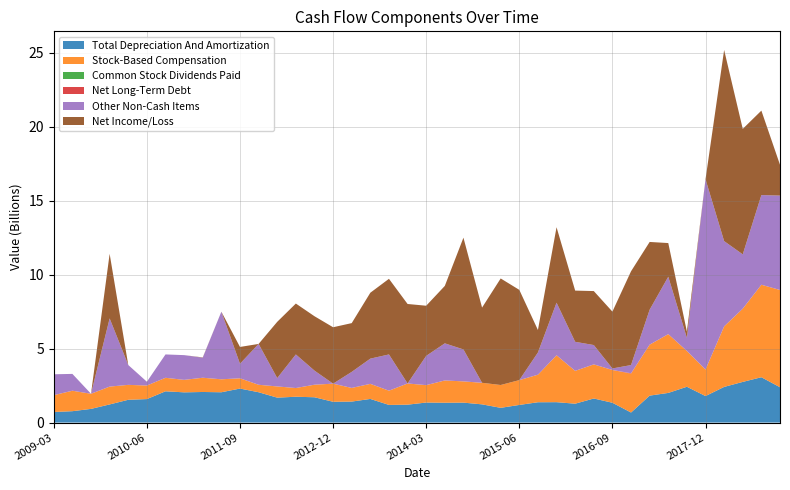

Reading left to right, extract all data points from this chart.

Total Depreciation And Amortization: 2009-03-31=0.7	2009-06-30=0.8	2009-09-30=0.9	2009-12-31=1.2	2010-03-31=1.5	2010-06-30=1.6	2010-09-30=2.1	2010-12-31=2.0	2011-03-31=2.1	2011-06-30=2.0	2011-09-30=2.3	2011-12-31=2.1	2012-03-31=1.7	2012-06-30=1.7	2012-09-30=1.7	2012-12-31=1.4	2013-03-31=1.4	2013-06-30=1.6	2013-09-30=1.2	2013-12-31=1.2	2014-03-31=1.4	2014-06-30=1.3	2014-09-30=1.3	2014-12-31=1.2	2015-03-31=1.0	2015-06-30=1.2	2015-09-30=1.4	2015-12-31=1.4	2016-03-31=1.3	2016-06-30=1.6	2016-09-30=1.3	2016-12-31=0.7	2017-03-31=1.8	2017-06-30=2.0	2017-09-30=2.4	2017-12-31=1.8	2018-03-31=2.4	2018-06-30=2.8	2018-09-30=3.1	2018-12-31=2.4
Stock-Based Compensation: 2009-03-31=1.1	2009-06-30=1.4	2009-09-30=1.0	2009-12-31=1.2	2010-03-31=1.0	2010-06-30=0.9	2010-09-30=0.9	2010-12-31=0.8	2011-03-31=1.0	2011-06-30=0.9	2011-09-30=0.7	2011-12-31=0.5	2012-03-31=0.8	2012-06-30=0.6	2012-09-30=0.8	2012-12-31=1.2	2013-03-31=0.9	2013-06-30=1.0	2013-09-30=1.0	2013-12-31=1.4	2014-03-31=1.2	2014-06-30=1.5	2014-09-30=1.4	2014-12-31=1.5	2015-03-31=1.5	2015-06-30=1.7	2015-09-30=1.9	2015-12-31=3.2	2016-03-31=2.2	2016-06-30=2.3	2016-09-30=2.2	2016-12-31=2.6	2017-03-31=3.4	2017-06-30=4.0	2017-09-30=2.4	2017-12-31=1.8	2018-03-31=4.1	2018-06-30=5.0	2018-09-30=6.3	2018-12-31=6.6
Common Stock Dividends Paid: 2009-03-31=0.0	2009-06-30=0.0	2009-09-30=0.0	2009-12-31=0.0	2010-03-31=0.0	2010-06-30=0.0	2010-09-30=0.0	2010-12-31=0.0	2011-03-31=0.0	2011-06-30=0.0	2011-09-30=0.0	2011-12-31=0.0	2012-03-31=0.0	2012-06-30=0.0	2012-09-30=0.0	2012-12-31=0.0	2013-03-31=0.0	2013-06-30=0.0	2013-09-30=0.0	2013-12-31=0.0	2014-03-31=0.0	2014-06-30=0.0	2014-09-30=0.0	2014-12-31=0.0	2015-03-31=0.0	2015-06-30=0.0	2015-09-30=0.0	2015-12-31=0.0	2016-03-31=0.0	2016-06-30=0.0	2016-09-30=0.0	2016-12-31=0.0	2017-03-31=0.0	2017-06-30=0.0	2017-09-30=0.0	2017-12-31=0.0	2018-03-31=0.0	2018-06-30=0.0	2018-09-30=0.0	2018-12-31=0.0
Net Long-Term Debt: 2009-03-31=0.0	2009-06-30=0.0	2009-09-30=0.0	2009-12-31=0.0	2010-03-31=0.0	2010-06-30=0.0	2010-09-30=0.0	2010-12-31=0.0	2011-03-31=0.0	2011-06-30=0.0	2011-09-30=0.0	2011-12-31=0.0	2012-03-31=0.0	2012-06-30=0.0	2012-09-30=0.0	2012-12-31=-0.0	2013-03-31=0.0	2013-06-30=-0.0	2013-09-30=-0.0	2013-12-31=-0.0	2014-03-31=-0.0	2014-06-30=-0.0	2014-09-30=-0.0	2014-12-31=-0.0	2015-03-31=-0.0	2015-06-30=-0.0	2015-09-30=-0.0	2015-12-31=-0.1	2016-03-31=0.0	2016-06-30=-0.0	2016-09-30=-0.0	2016-12-31=0.0	2017-03-31=0.0	2017-06-30=0.0	2017-09-30=0.0	2017-12-31=0.0	2018-03-31=0.0	2018-06-30=0.0	2018-09-30=0.0	2018-12-31=0.0
Other Non-Cash Items: 2009-03-31=1.4	2009-06-30=1.1	2009-09-30=0.0	2009-12-31=4.6	2010-03-31=1.3	2010-06-30=0.3	2010-09-30=1.6	2010-12-31=1.7	2011-03-31=1.4	2011-06-30=4.6	2011-09-30=1.0	2011-12-31=2.8	2012-03-31=0.6	2012-06-30=2.3	2012-09-30=1.0	2012-12-31=0.0	2013-03-31=1.1	2013-06-30=1.7	2013-09-30=2.5	2013-12-31=0.0	2014-03-31=2.0	2014-06-30=2.5	2014-09-30=2.2	2014-12-31=0.0	2015-03-31=0.0	2015-06-30=0.0	2015-09-30=1.5	2015-12-31=3.6	2016-03-31=2.0	2016-06-30=1.3	2016-09-30=0.1	2016-12-31=0.6	2017-03-31=2.4	2017-06-30=3.9	2017-09-30=0.9	2017-12-31=12.9	2018-03-31=5.8	2018-06-30=3.7	2018-09-30=6.1	2018-12-31=6.4
Net Income/Loss: 2009-03-31=0.0	2009-06-30=0.0	2009-09-30=0.0	2009-12-31=4.4	2010-03-31=0.0	2010-06-30=0.0	2010-09-30=0.0	2010-12-31=0.0	2011-03-31=0.0	2011-06-30=0.0	2011-09-30=1.1	2011-12-31=0.0	2012-03-31=3.8	2012-06-30=3.4	2012-09-30=3.7	2012-12-31=3.8	2013-03-31=3.3	2013-06-30=4.5	2013-09-30=5.1	2013-12-31=5.4	2014-03-31=3.4	2014-06-30=3.9	2014-09-30=7.6	2014-12-31=5.1	2015-03-31=7.2	2015-06-30=6.1	2015-09-30=1.5	2015-12-31=5.1	2016-03-31=3.5	2016-06-30=3.6	2016-09-30=3.8	2016-12-31=6.3	2017-03-31=4.6	2017-06-30=2.3	2017-09-30=0.4	2017-12-31=0.0	2018-03-31=12.9	2018-06-30=8.5	2018-09-30=5.7	2018-12-31=2.1